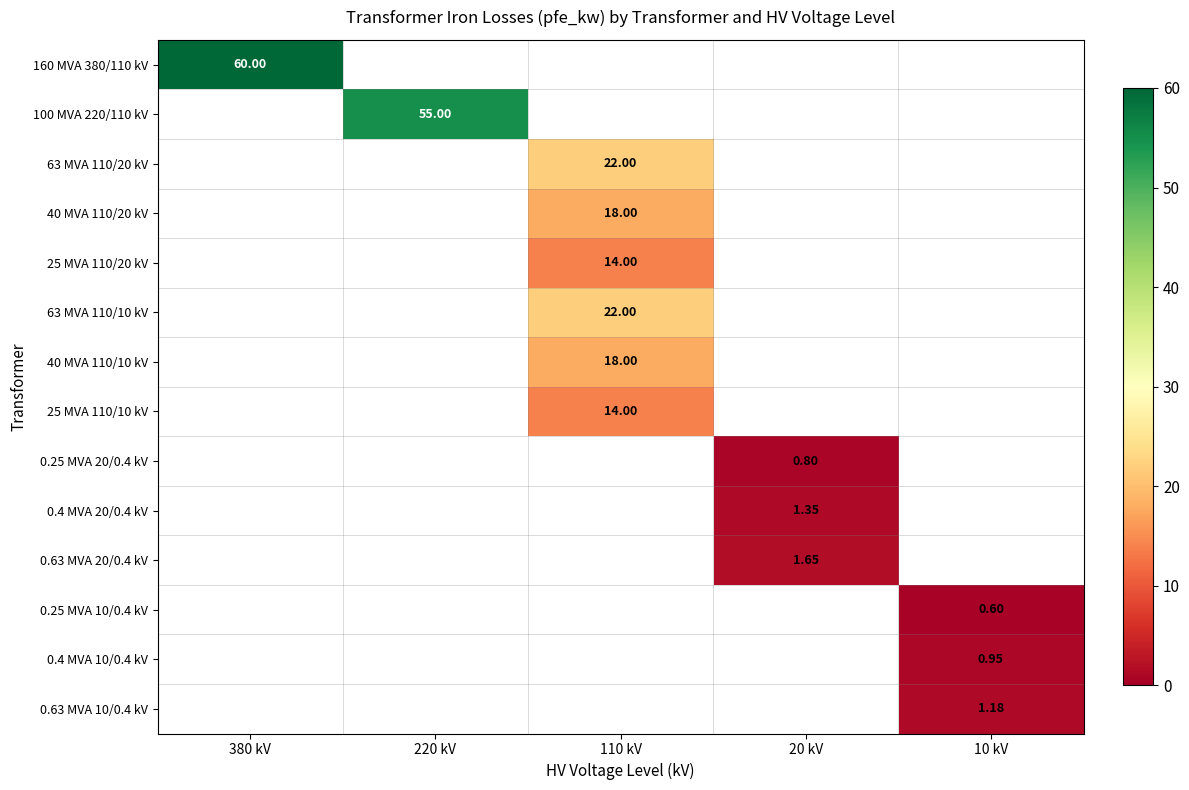

Is the value of 25 MVA 110/20 kV at 10 kV greater than the value of 0.25 MVA 20/0.4 kV at 220 kV?

No